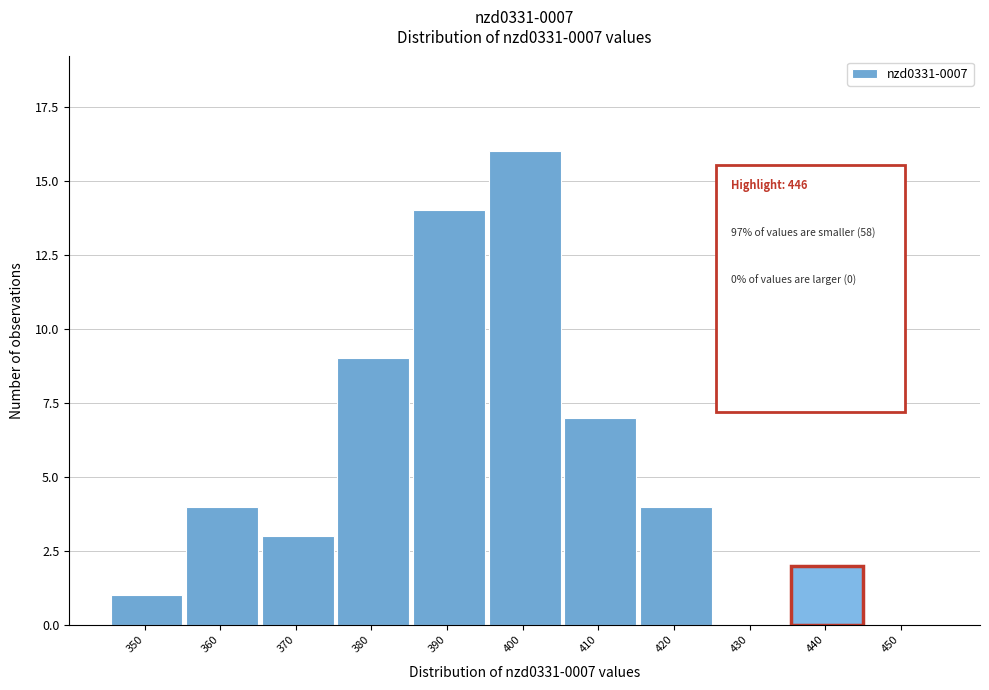

Reading left to right, what are all the values shown in this chart?

350=1	360=4	370=3	380=9	390=14	400=16	410=7	420=4	430=0	440=2	450=0